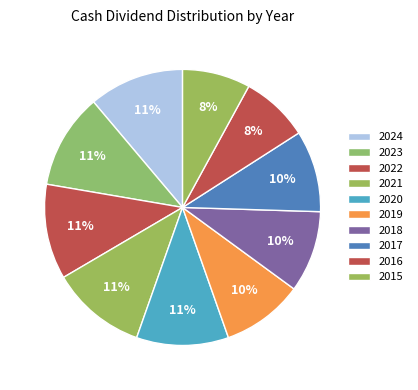

To the nearest percent, what is the difference between the largest and smallest slice percentages?

3%